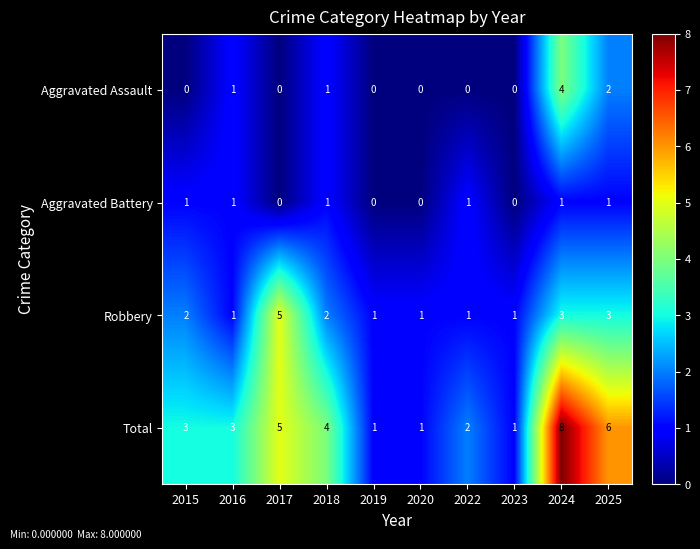

What is the highest value of the Total series?

8